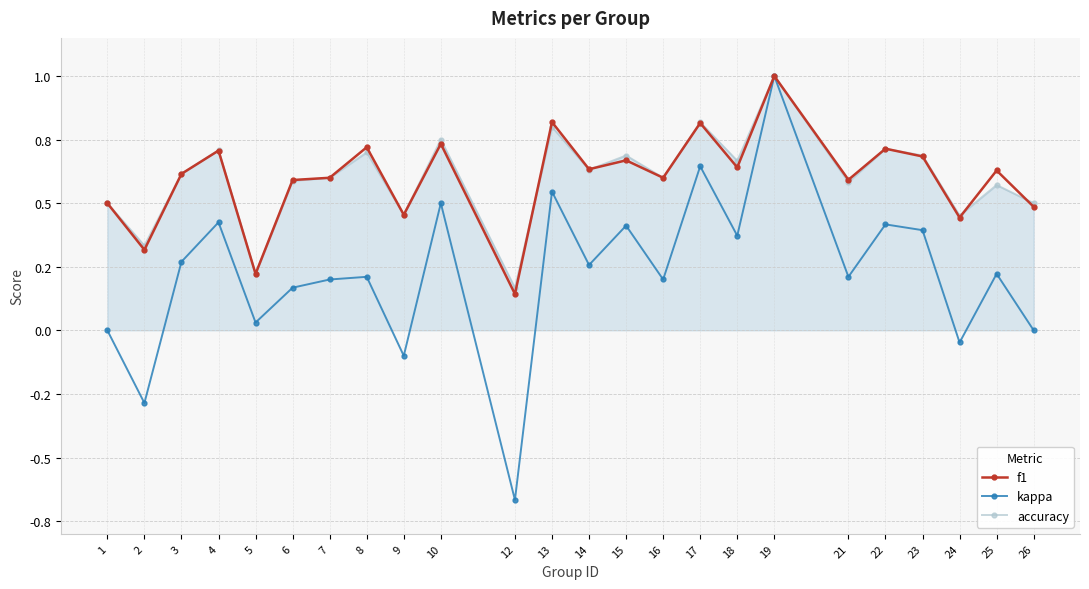

True or false: f1 has more than 2 points higher than both neighbors.

True